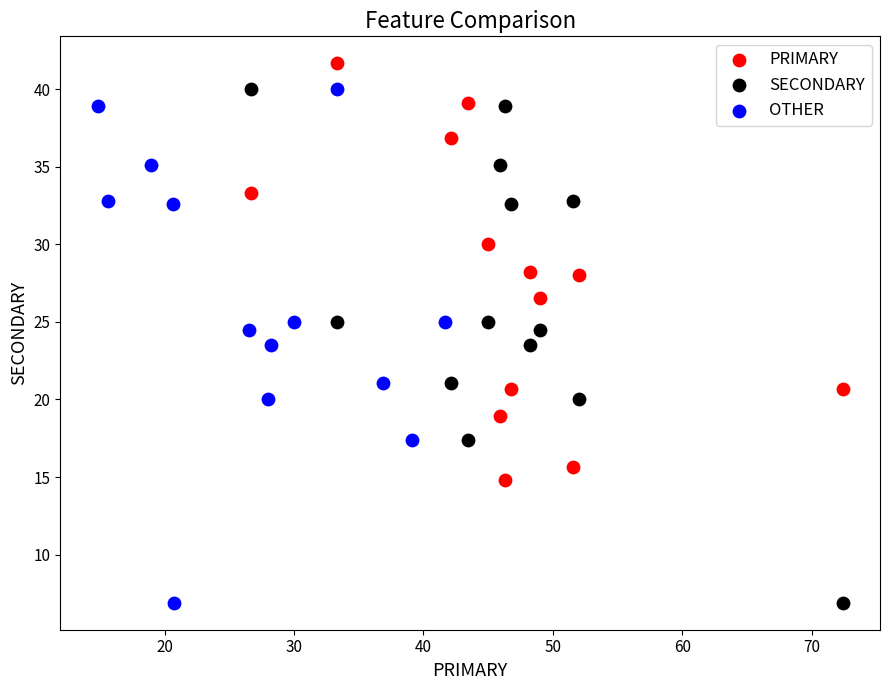

What are all the series names shown in the legend?

PRIMARY, SECONDARY, OTHER